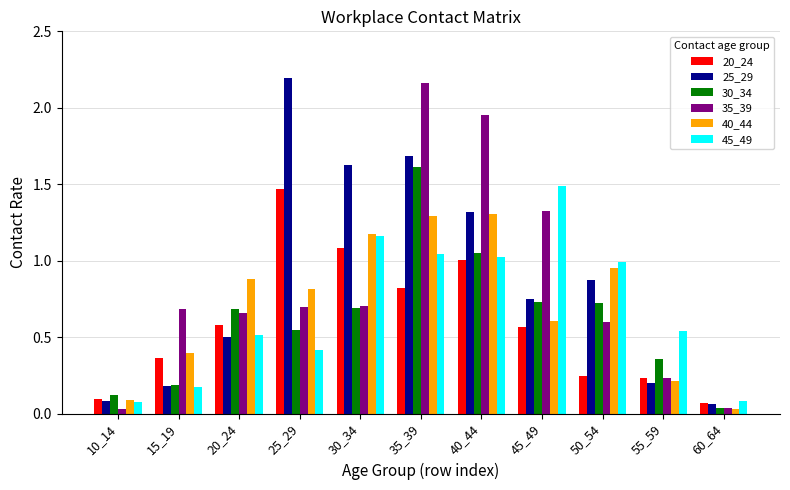

What is the difference between the maximum and minimum values in the 20_24 series?

1.4